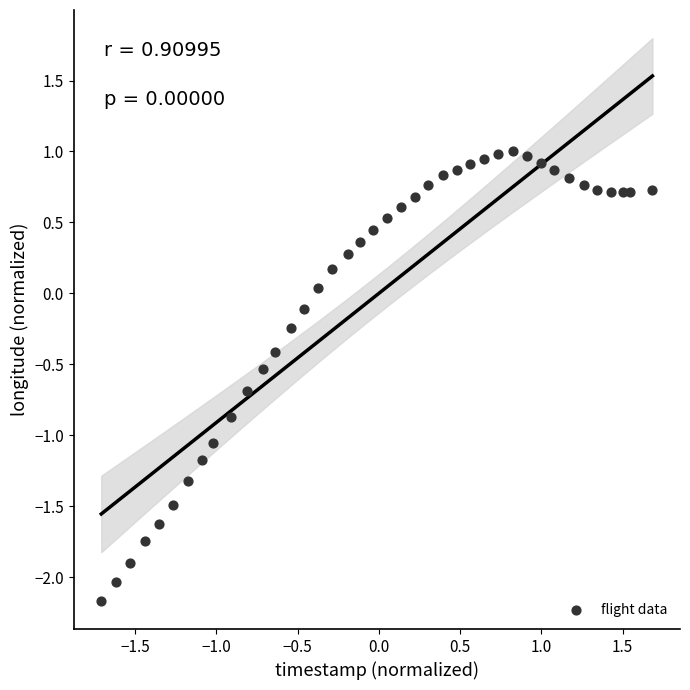

What is the range of X values (max minus min)?

3.4